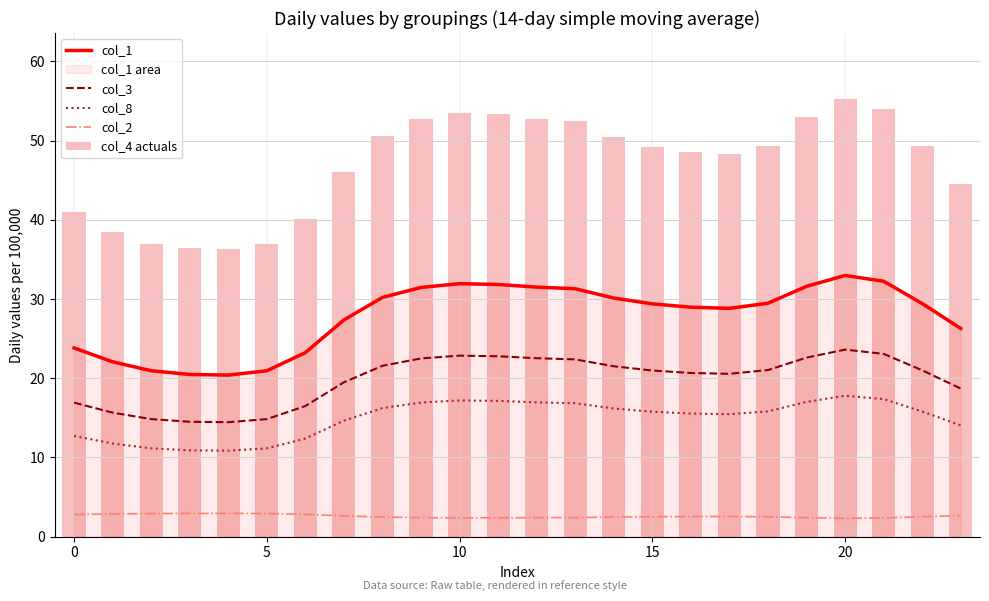

What is the lowest value of the col_3 series?

14.4